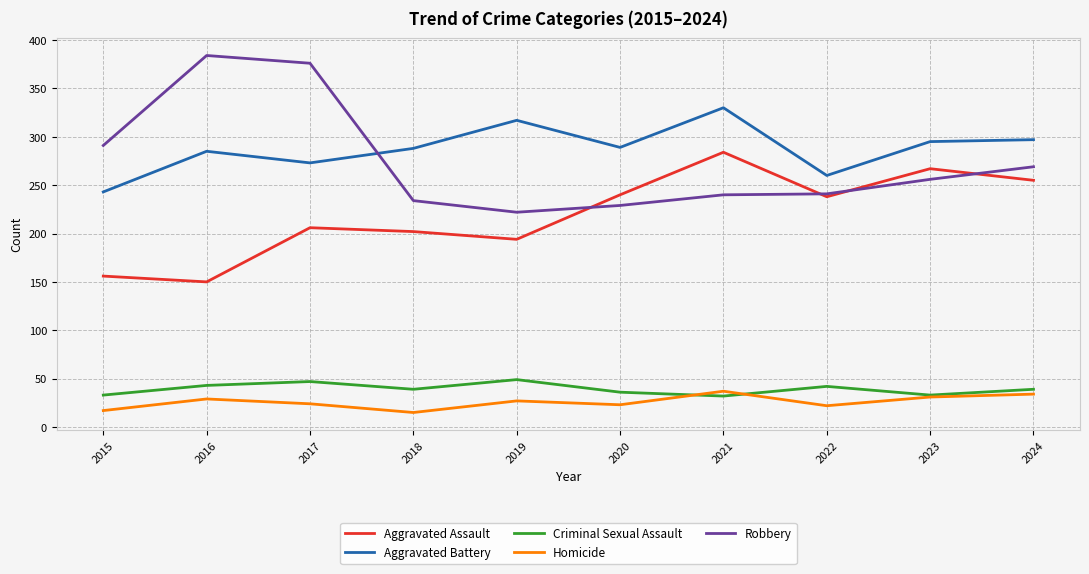

After their last crossing, which series has the higher values: Aggravated Battery or Robbery?

Aggravated Battery